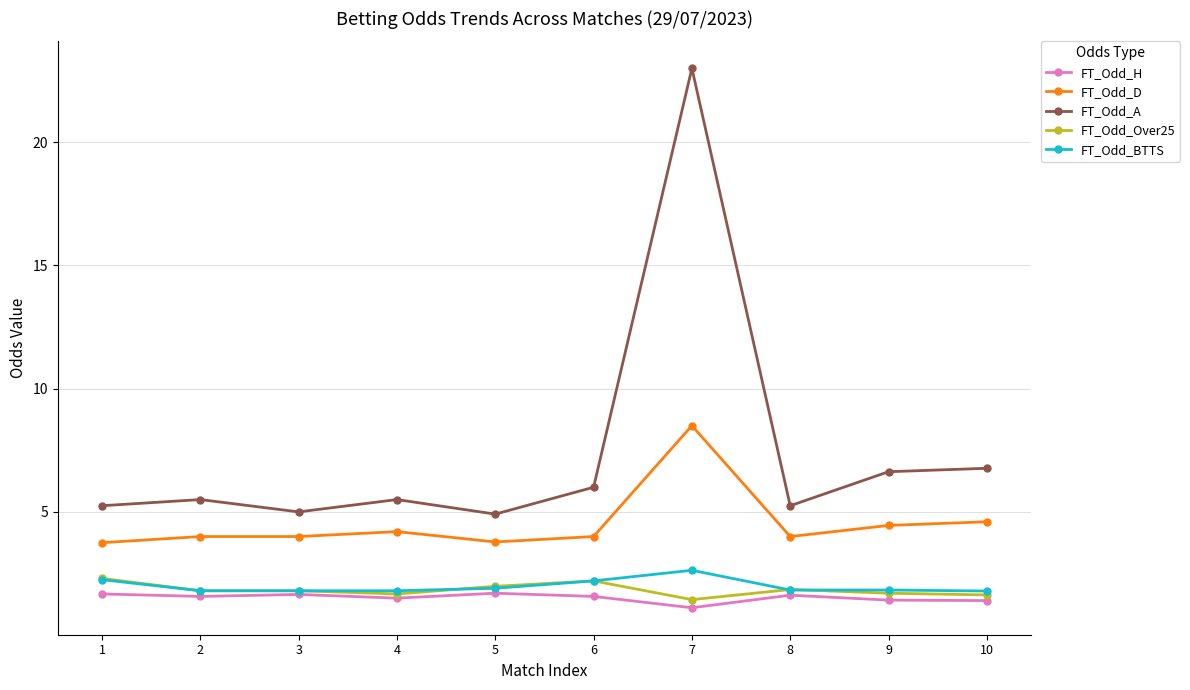

Which series has the largest total across all categories?

FT_Odd_A